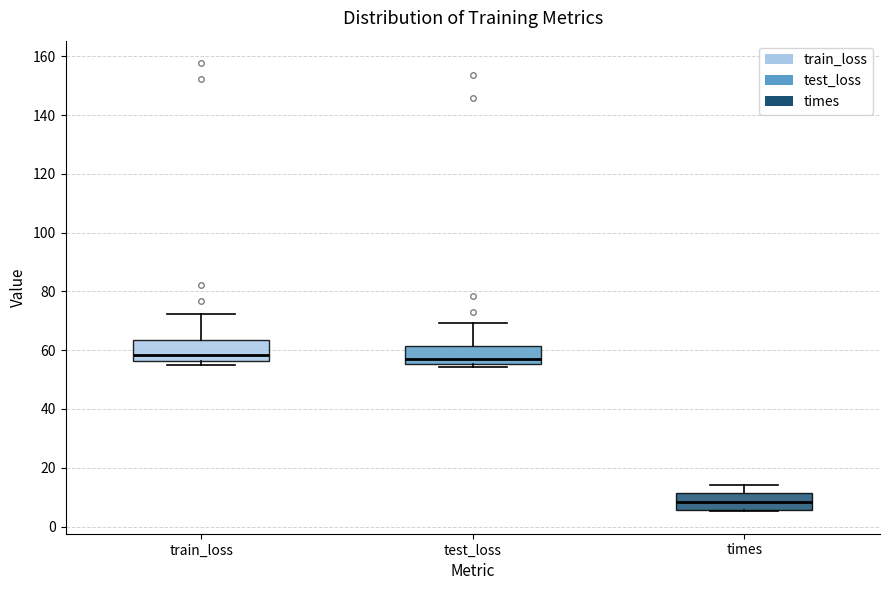

Which box has the lowest median line?

times